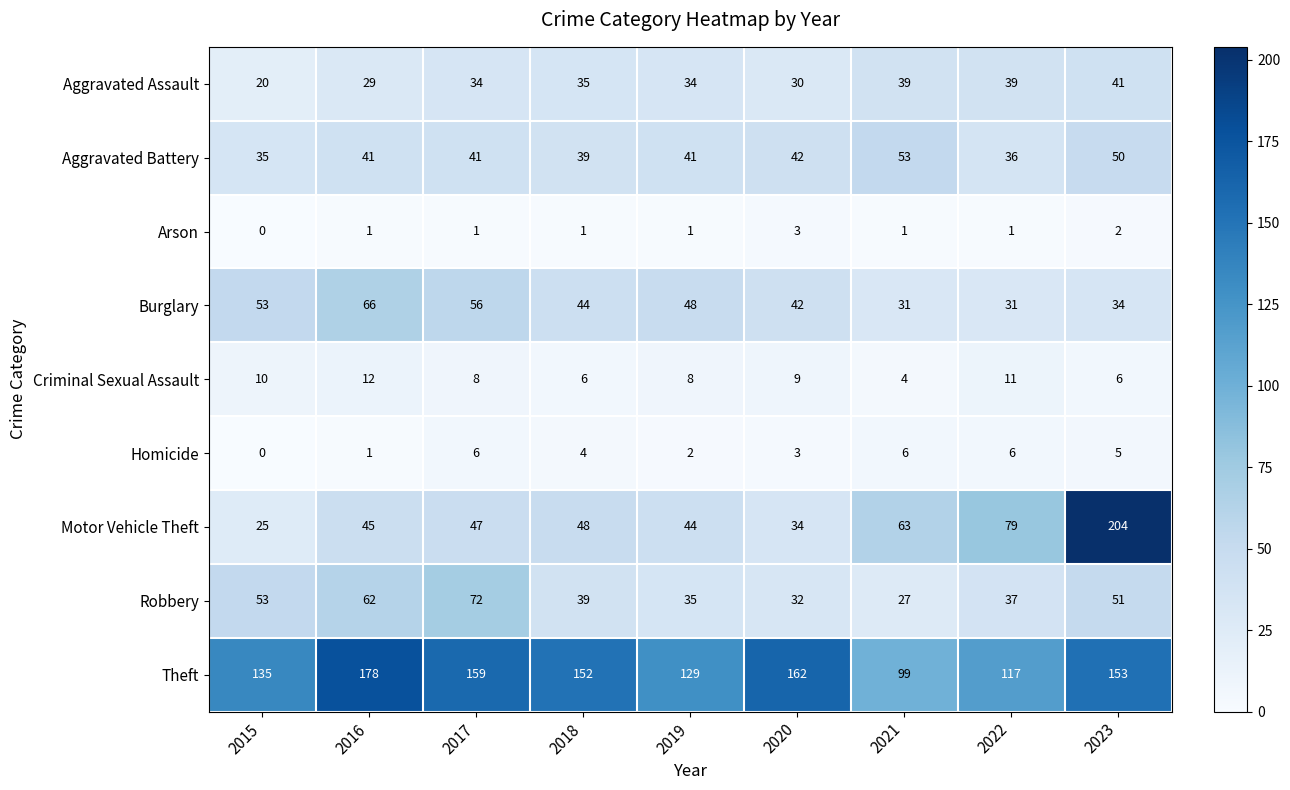

The Criminal Sexual Assault series shows 2 at 2023. True or false?

False